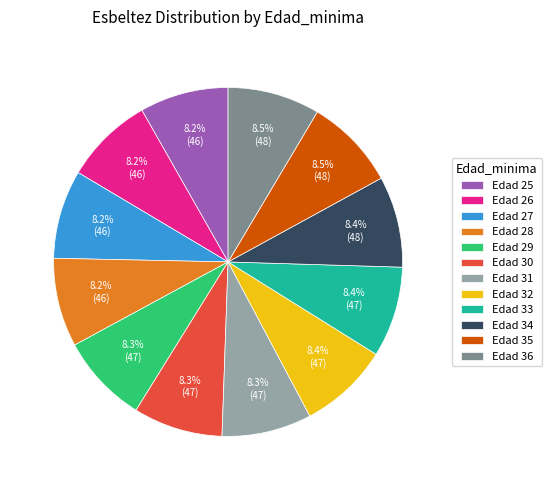

Is Edad 29 the majority of the pie?

No